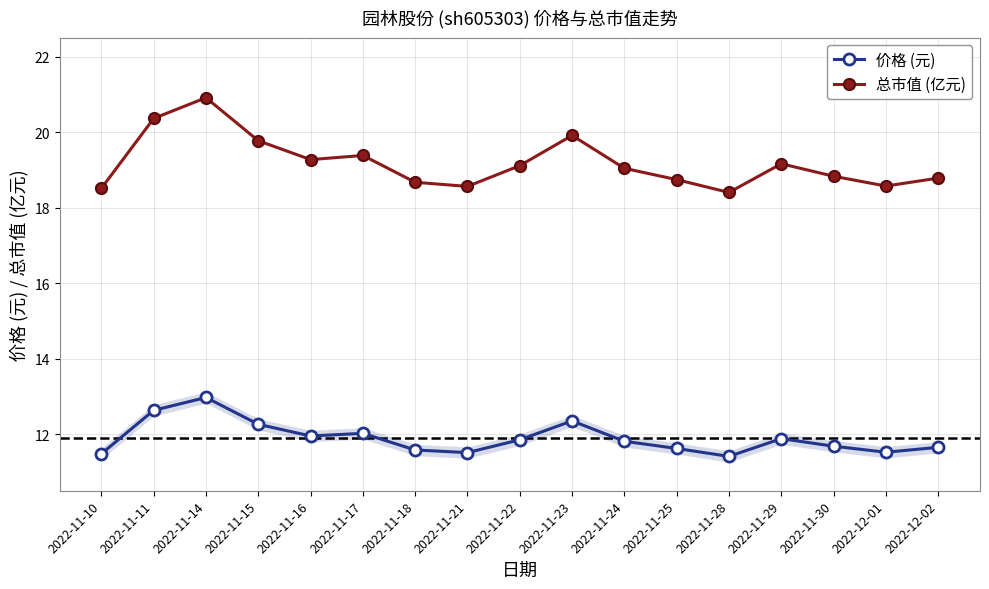

True or false: 价格 (元) has more than 1 points higher than both neighbors.

True